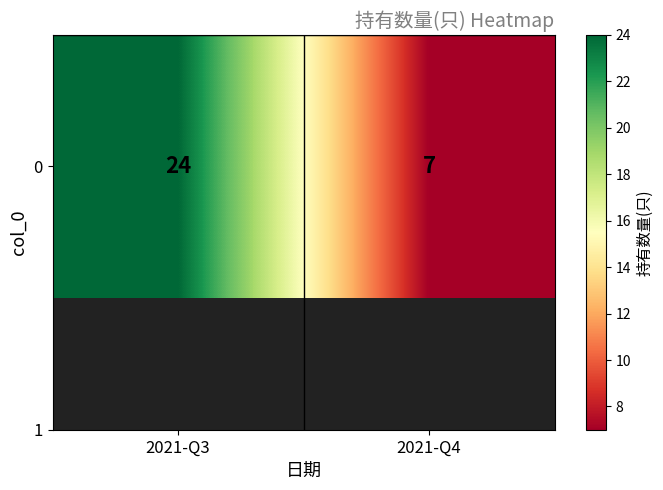

What is the difference between the values at 2021-Q3 and 2021-Q4?

17